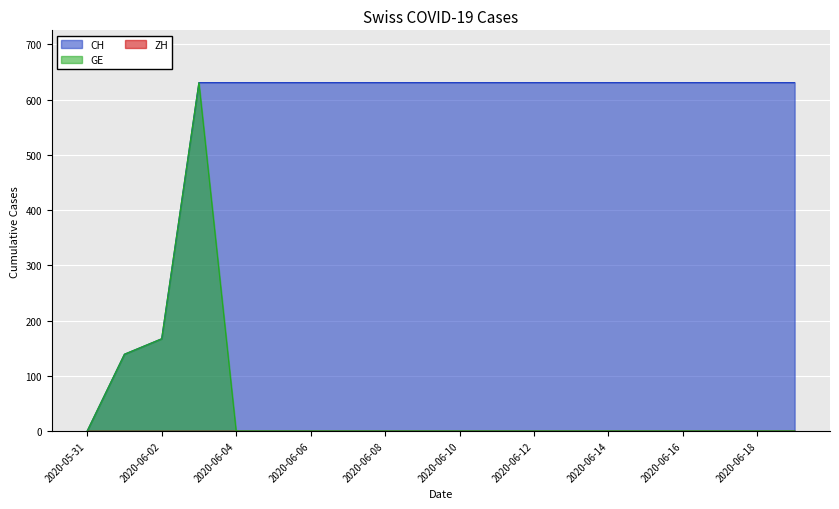

True or false: CH has a value of 385 at 2020-06-18.

False